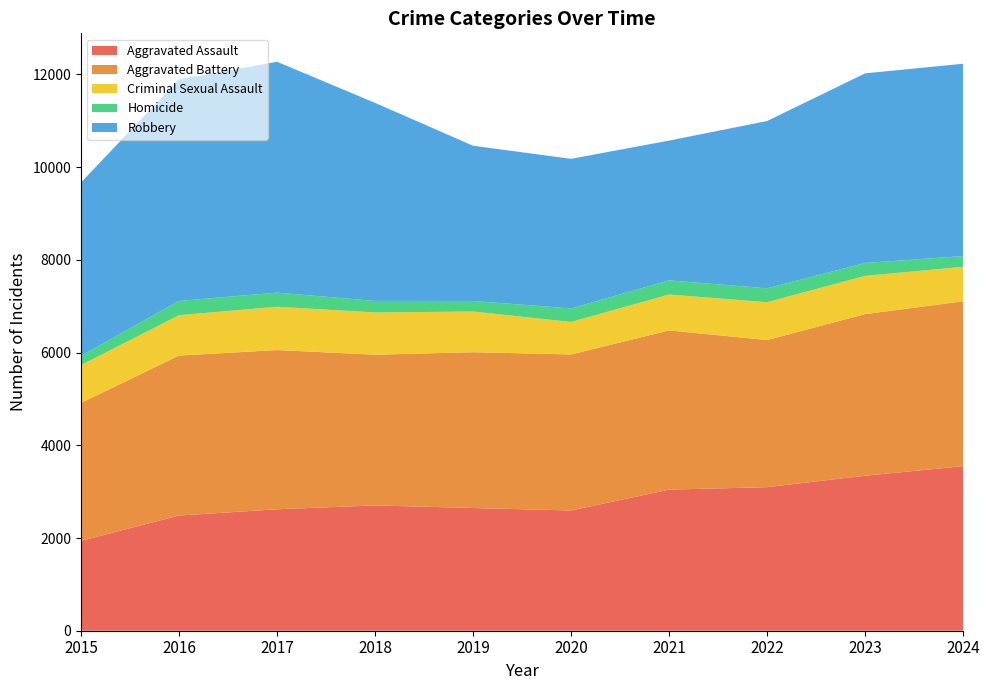

Reading right to left, transcribe all the data shown in this chart.

Aggravated Assault: 2024=3550	2023=3344	2022=3097	2021=3044	2020=2594	2019=2647	2018=2703	2017=2620	2016=2485	2015=1939
Aggravated Battery: 2024=3557	2023=3487	2022=3174	2021=3435	2020=3366	2019=3362	2018=3252	2017=3435	2016=3451	2015=2977
Criminal Sexual Assault: 2024=744	2023=824	2022=816	2021=774	2020=701	2019=877	2018=911	2017=934	2016=871	2015=814
Homicide: 2024=232	2023=279	2022=300	2021=306	2020=292	2019=228	2018=249	2017=305	2016=308	2015=202
Robbery: 2024=4149	2023=4090	2022=3609	2021=3015	2020=3227	2019=3349	2018=4272	2017=4980	2016=4780	2015=3739